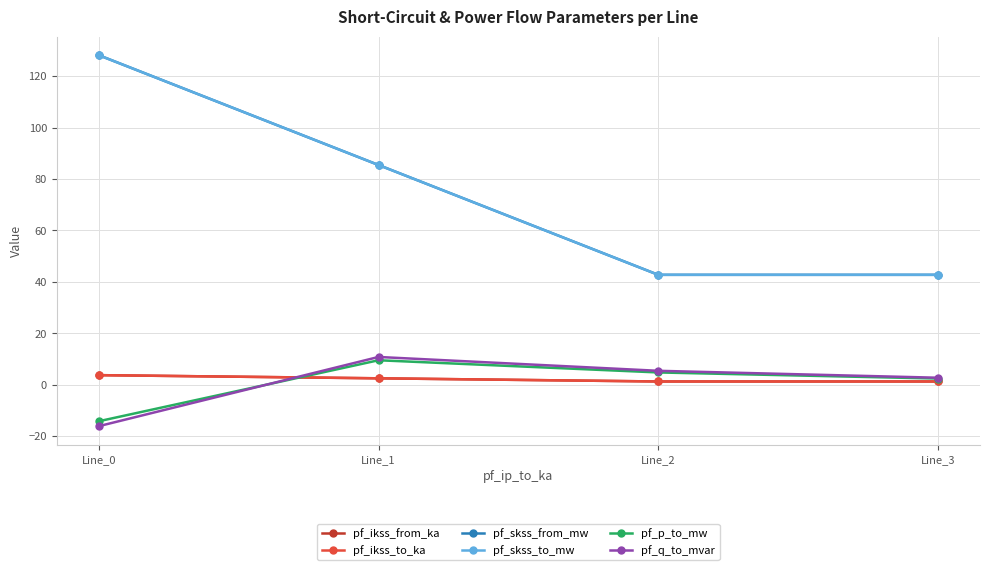

Does the chart have visible grid lines?

Yes